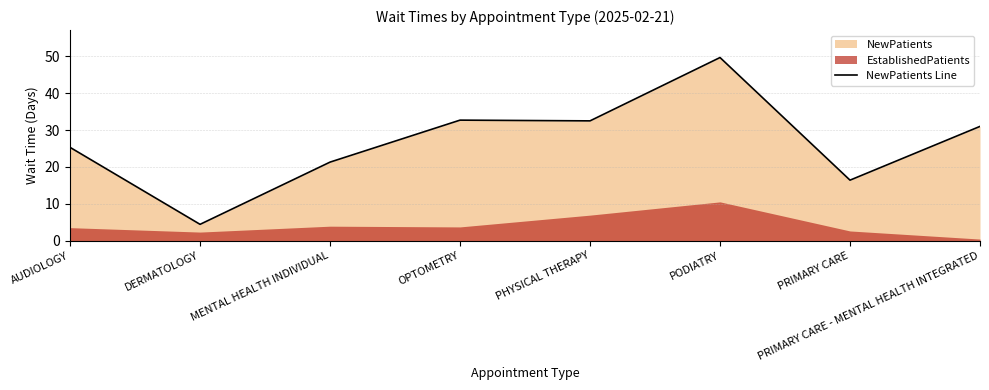

The chart shows a value of 49.7 at PODIATRY. True or false?

True